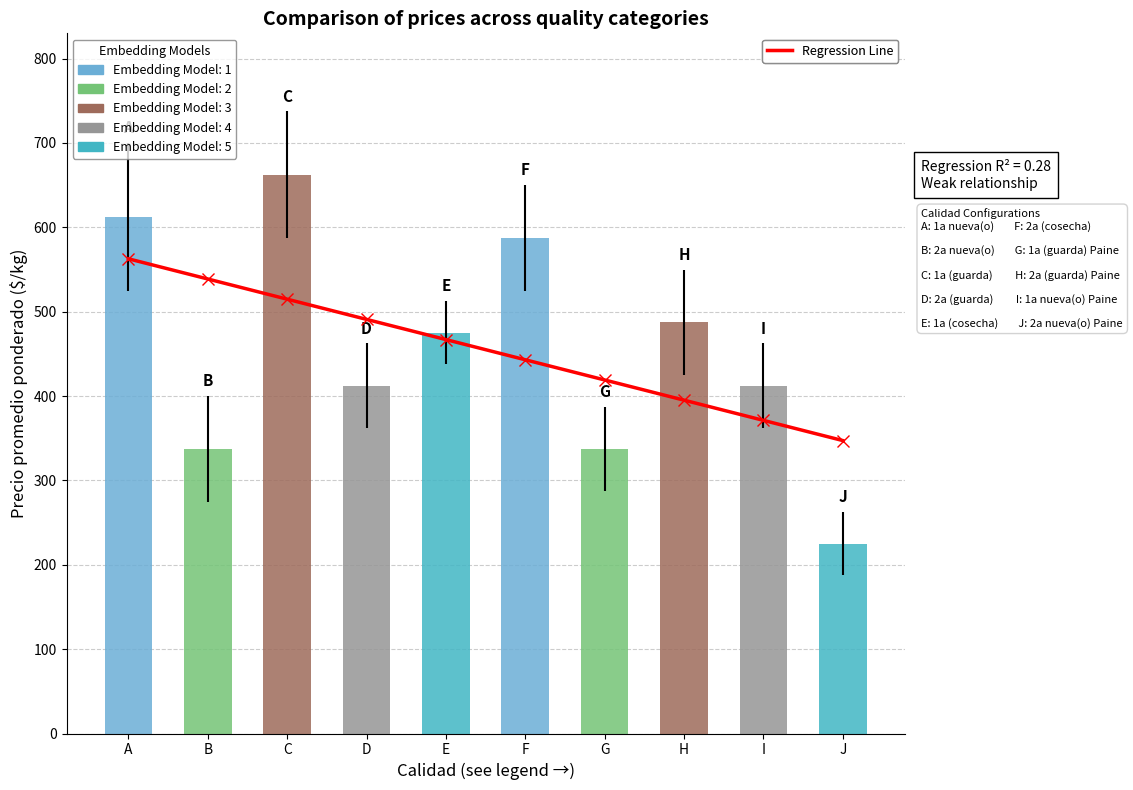

Where does the data first go above 466?

A